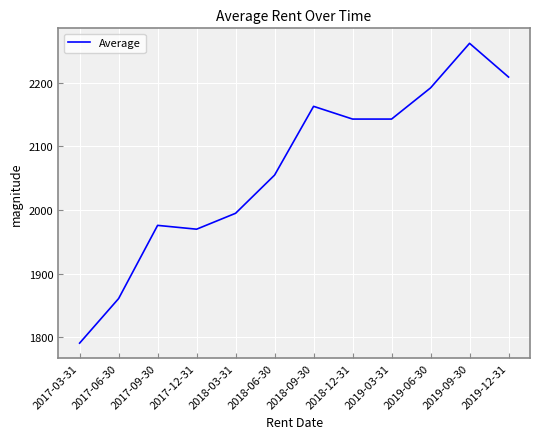

Reading left to right, list all the values displayed in this chart.

1791	1861	1976	1970	1995	2055	2163	2143	2143	2192	2262	2209